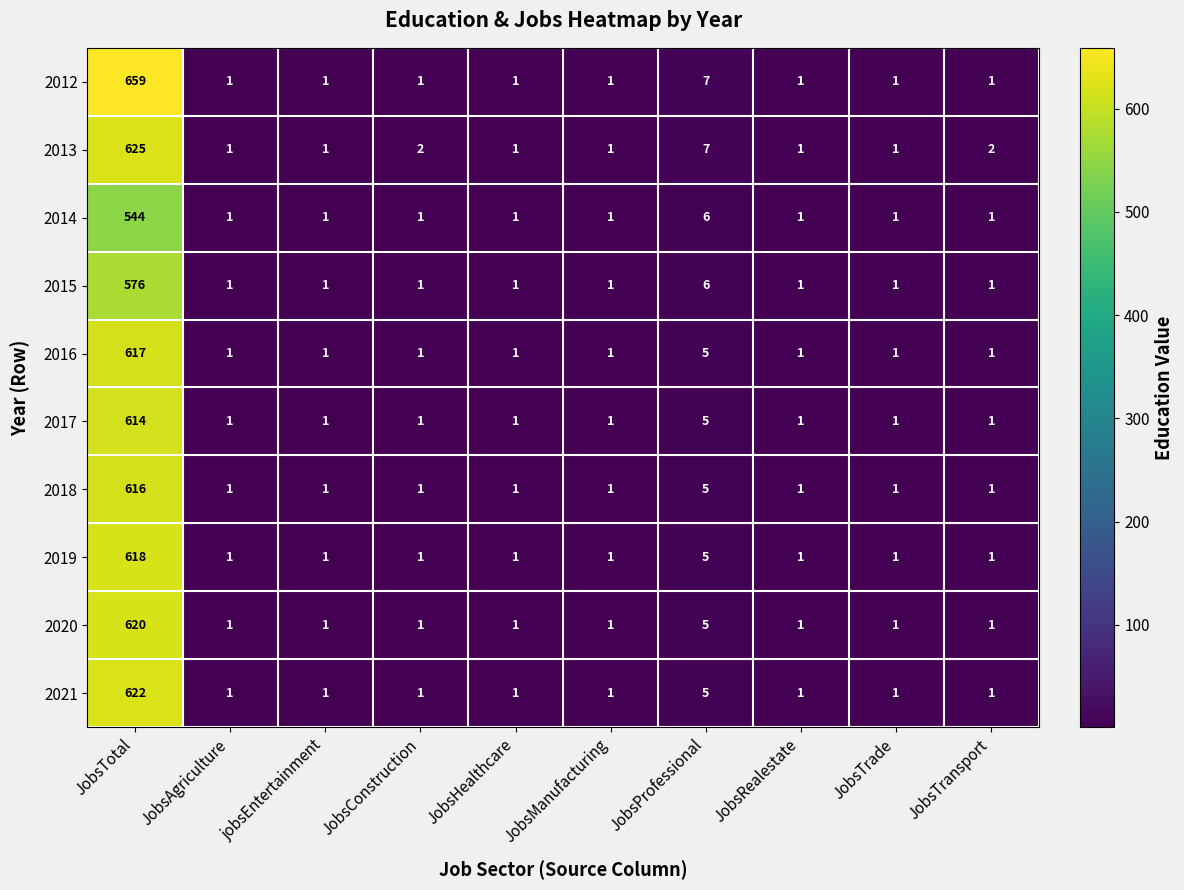

The value of 2013 at JobsProfessional is 11. True or false?

False